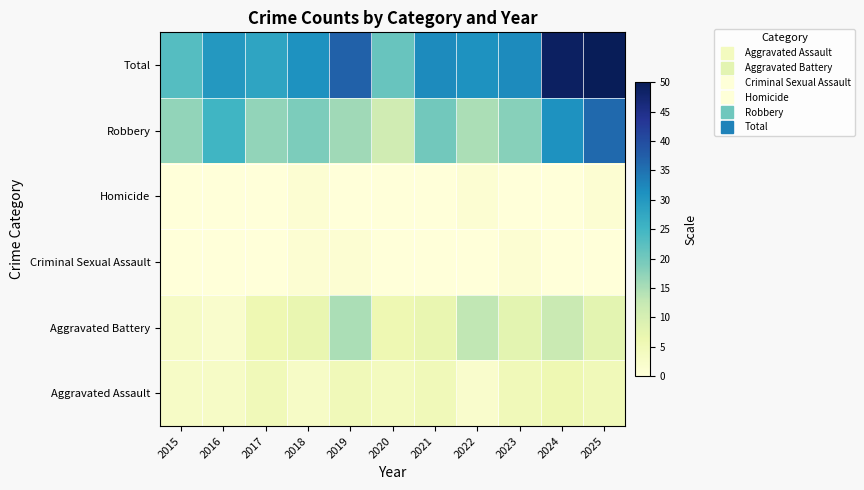

What is the maximum value shown in the chart?

50